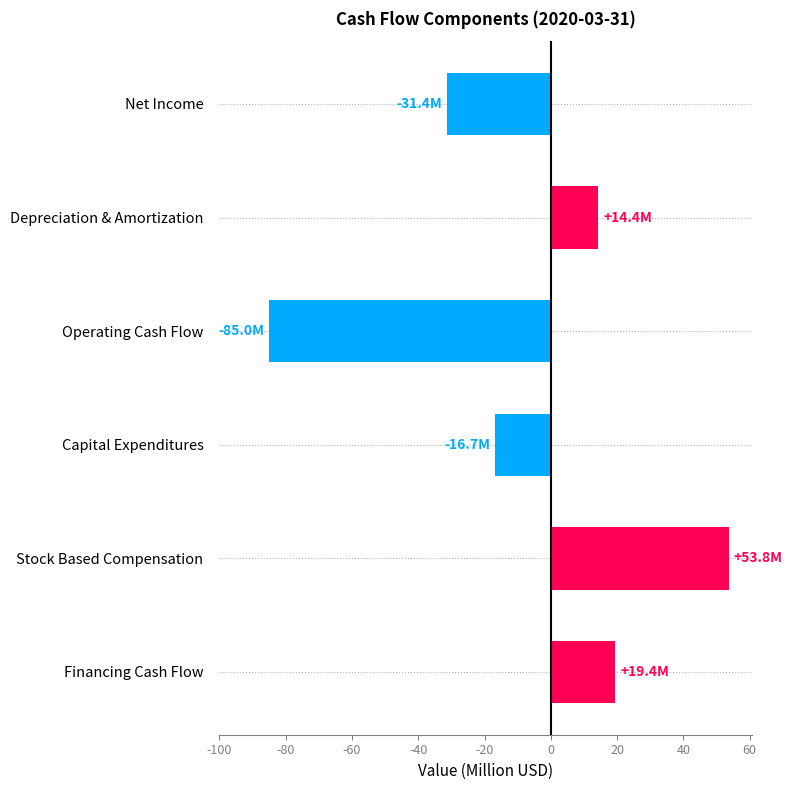

Read the value at Depreciation & Amortization.

14.4